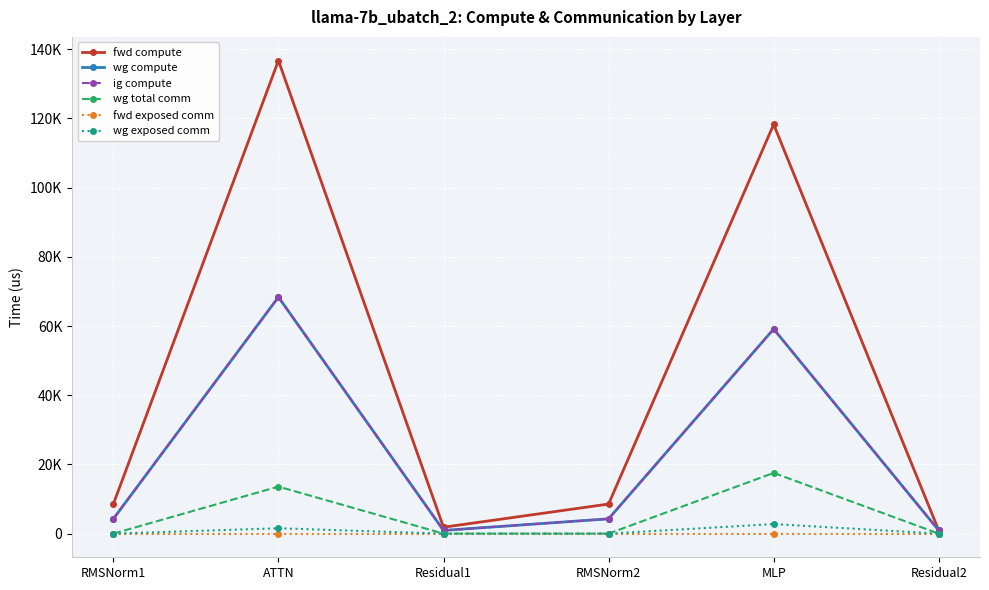

Is this an area chart (filled region under the line)?

No